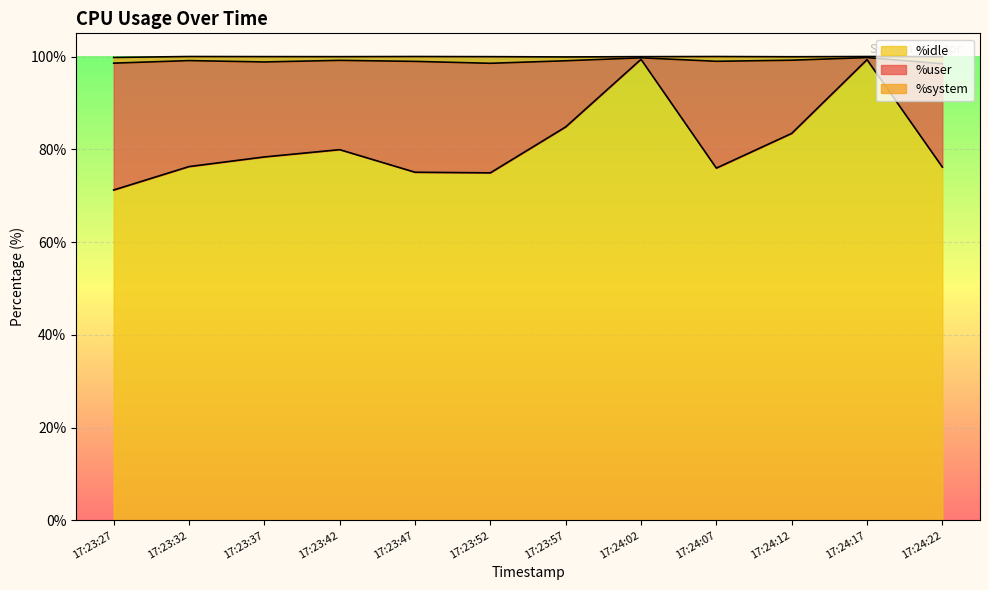

The value of %idle at 17:23:42 is 45.2. True or false?

False